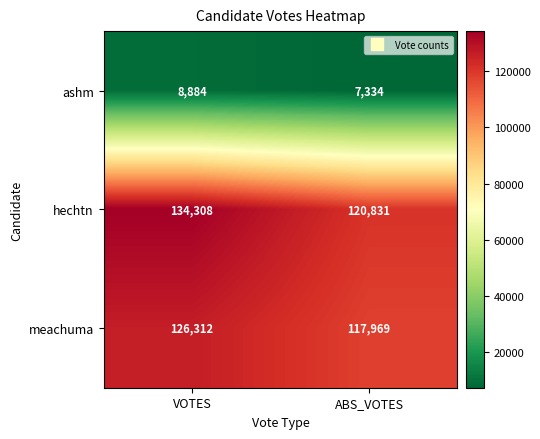

What is the maximum value shown in the chart?

134308